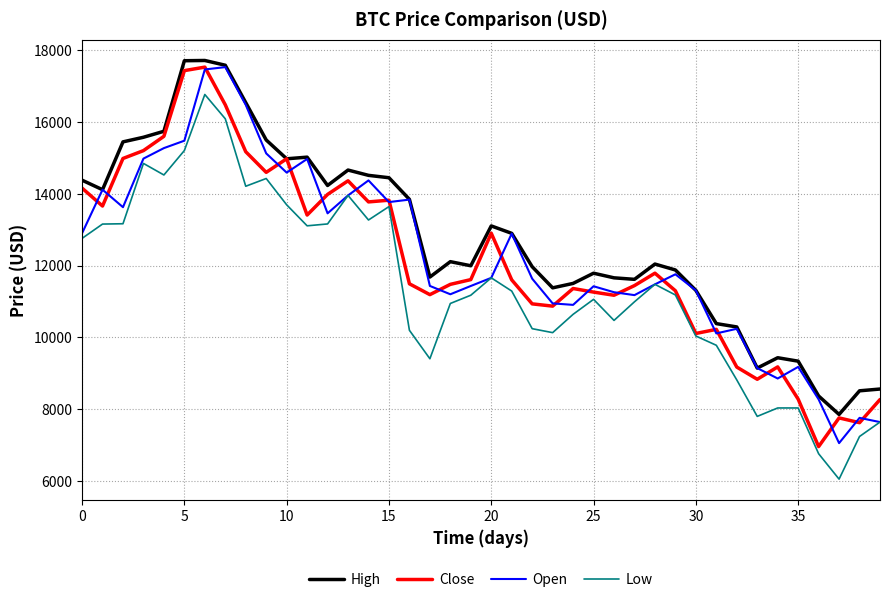

What is the minimum value for Close?

6955.3